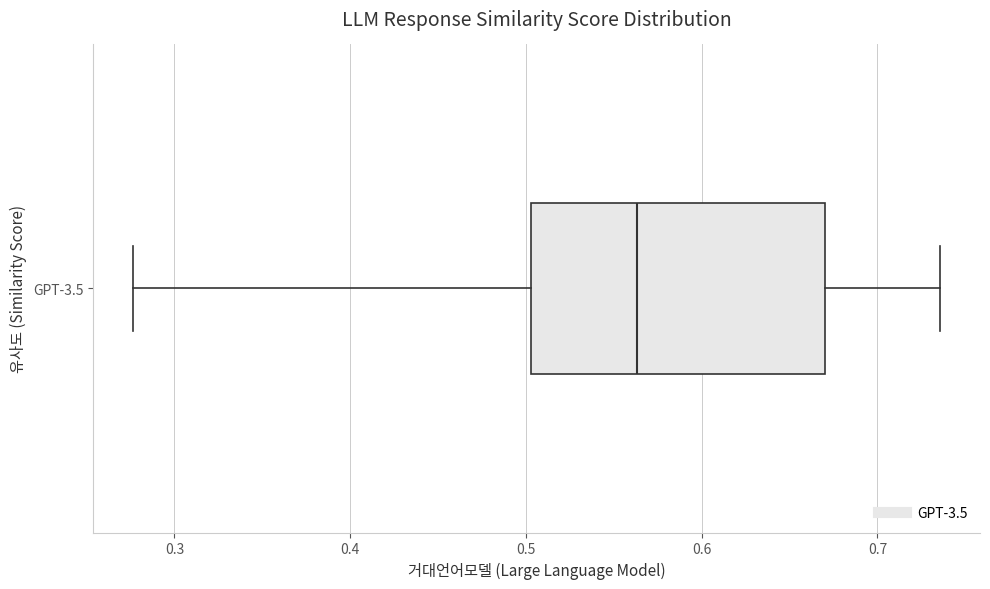

Read this box plot against the x-axis: the position of the median line, the range covered by the box, and the ends of both whiskers. The values are not printed on the chart, so give them approximately, as read against the axis.

median 0.56, box 0.50 to 0.67, whiskers 0.28 to 0.74